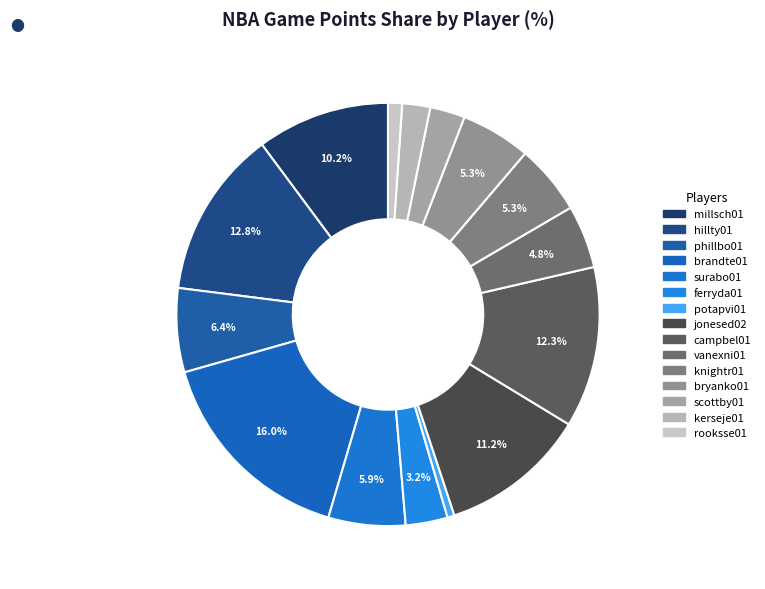

True or false: phillbo01 accounts for 20% of the total.

False